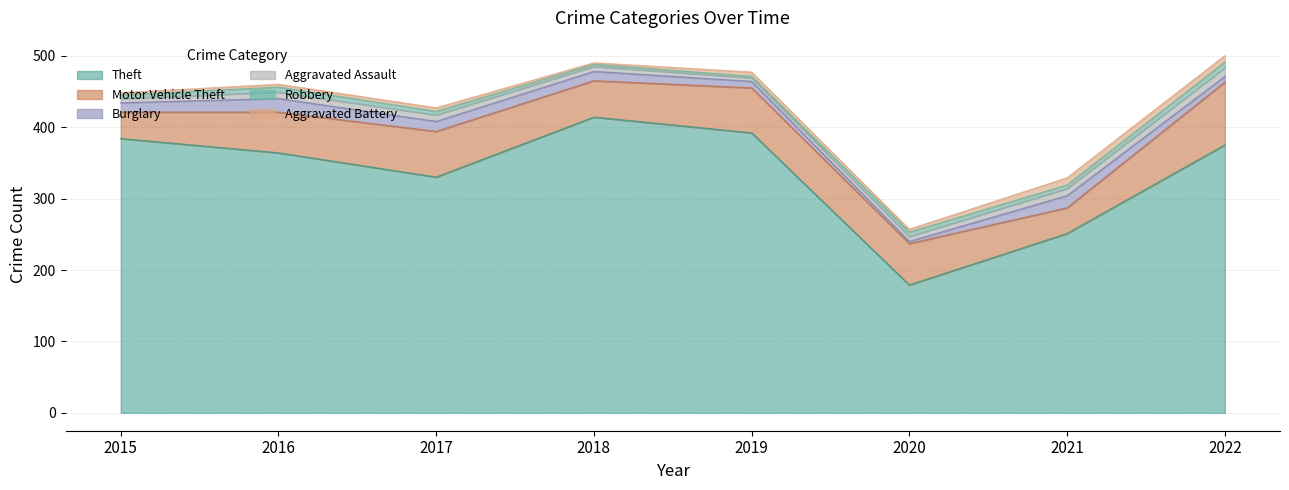

At which category does the chart reach its minimum across all series?

2019